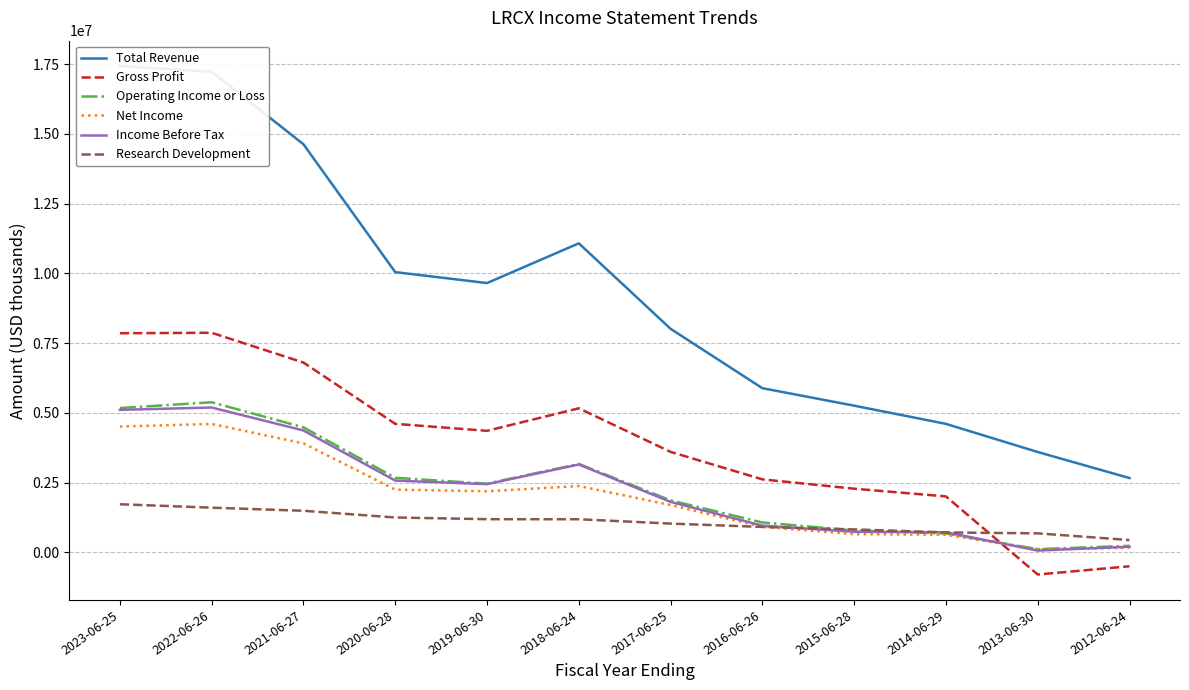

What is the sum of all Total Revenue values?

110087200